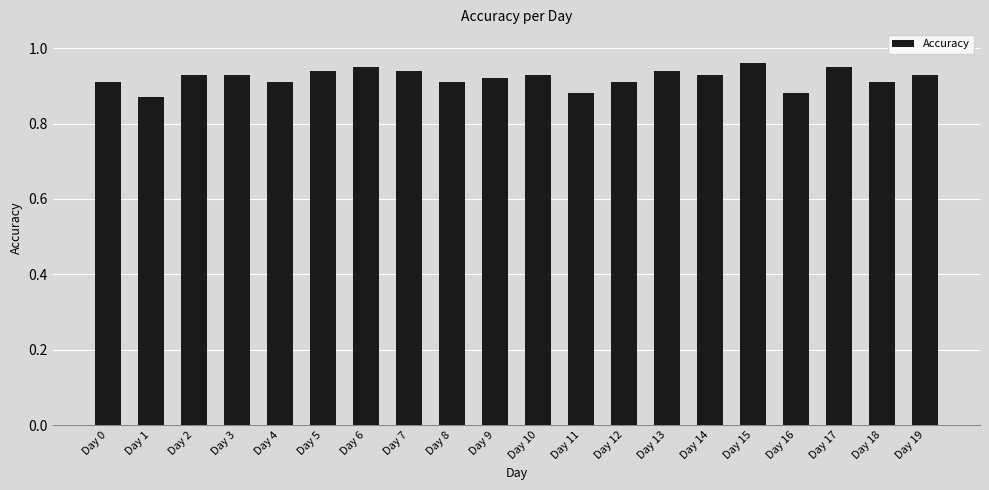

Which category has the lowest value across all series?

Day 1